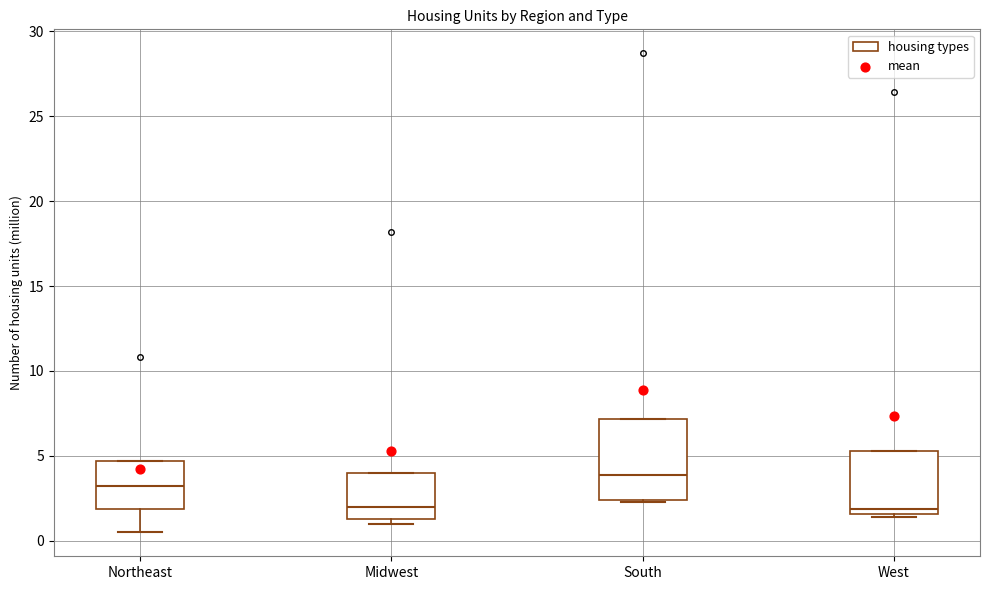

Reading left to right, read every box against the y-axis: the position of its median line, the range the box covers, and the ends of its whiskers. The values are not printed on the chart, so give them approximately, as read against the axis.

Northeast: median 3.0, box 2.0 to 4.5, whiskers 0.5 to 4.5
Midwest: median 2.0, box 1.5 to 4.0, whiskers 1.0 to 4.0
South: median 4.0, box 2.5 to 7.0, whiskers 2.5 to 7.0
West: median 2.0, box 1.5 to 5.5, whiskers 1.5 (just below the box's lower edge) to 5.5